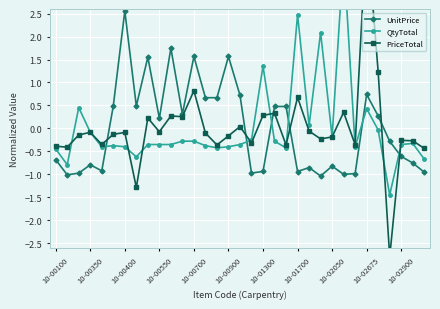

The UnitPrice series shows 2.7 at 10-00900. True or false?

False